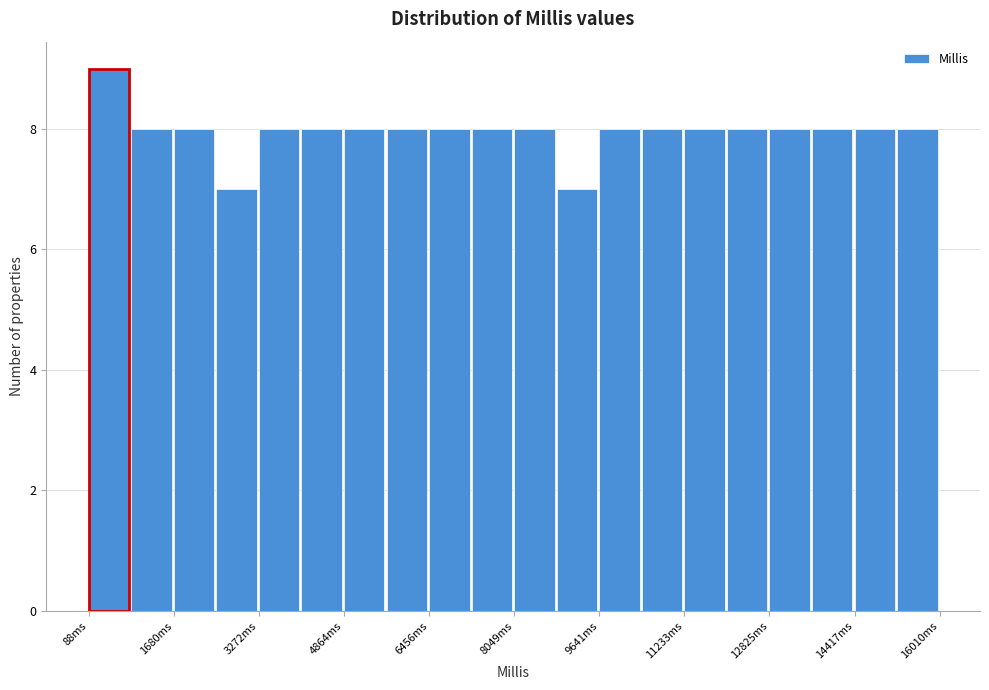

Read against the x-axis, roughly where is the centre of the tallest bar?

400